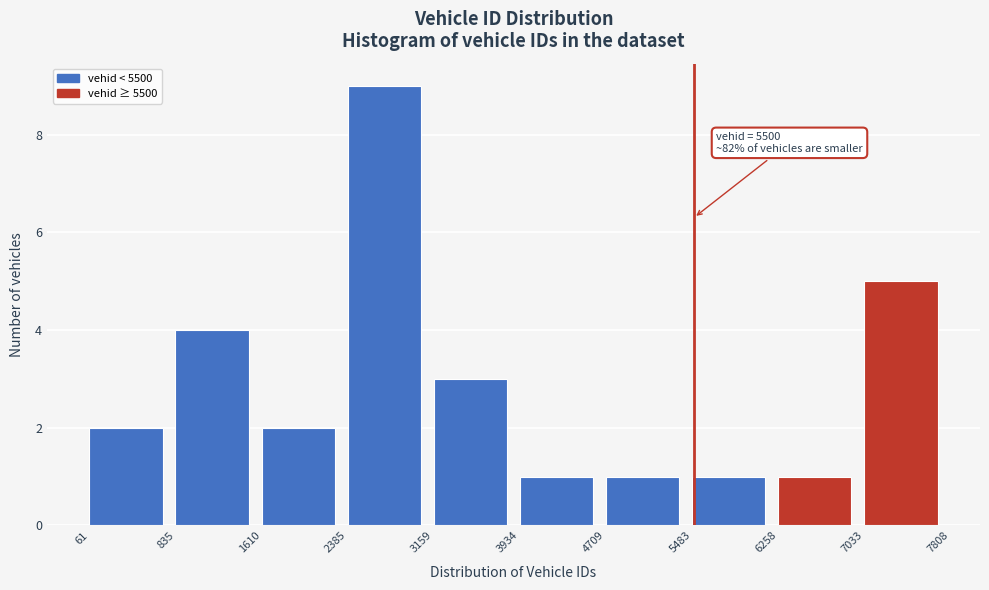

Which range on the x-axis has the tallest bar?

2385 to 3159